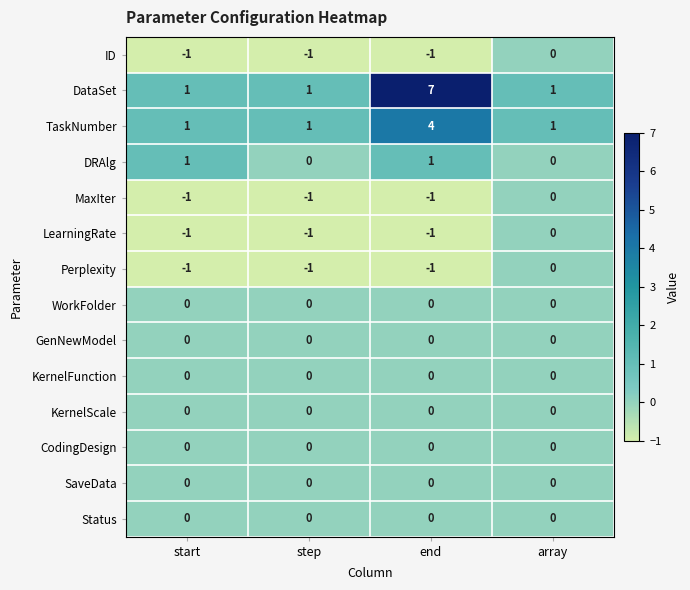

Between start and step, which series saw the biggest shift?

DRAlg